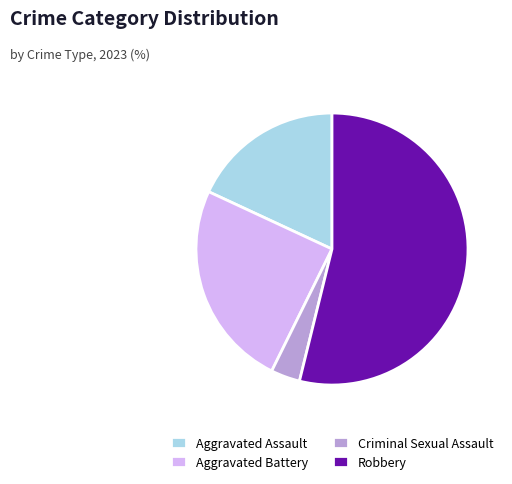

Which slice represents more than half of the pie?

Robbery